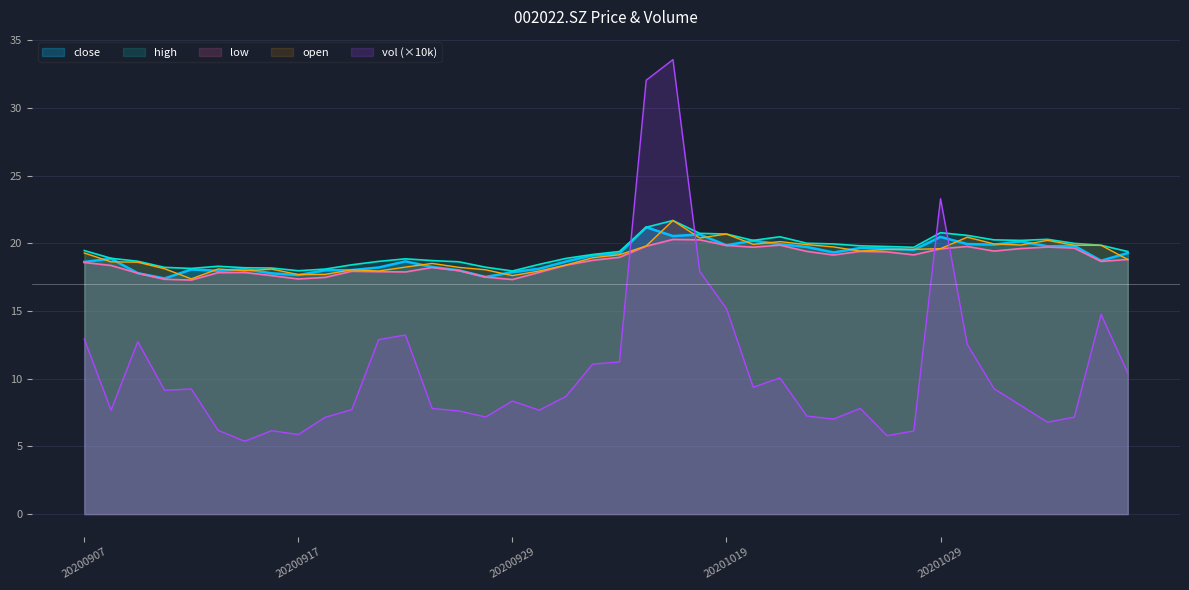

What is the sum of the high values at 20200908 and 20200914?

37.2